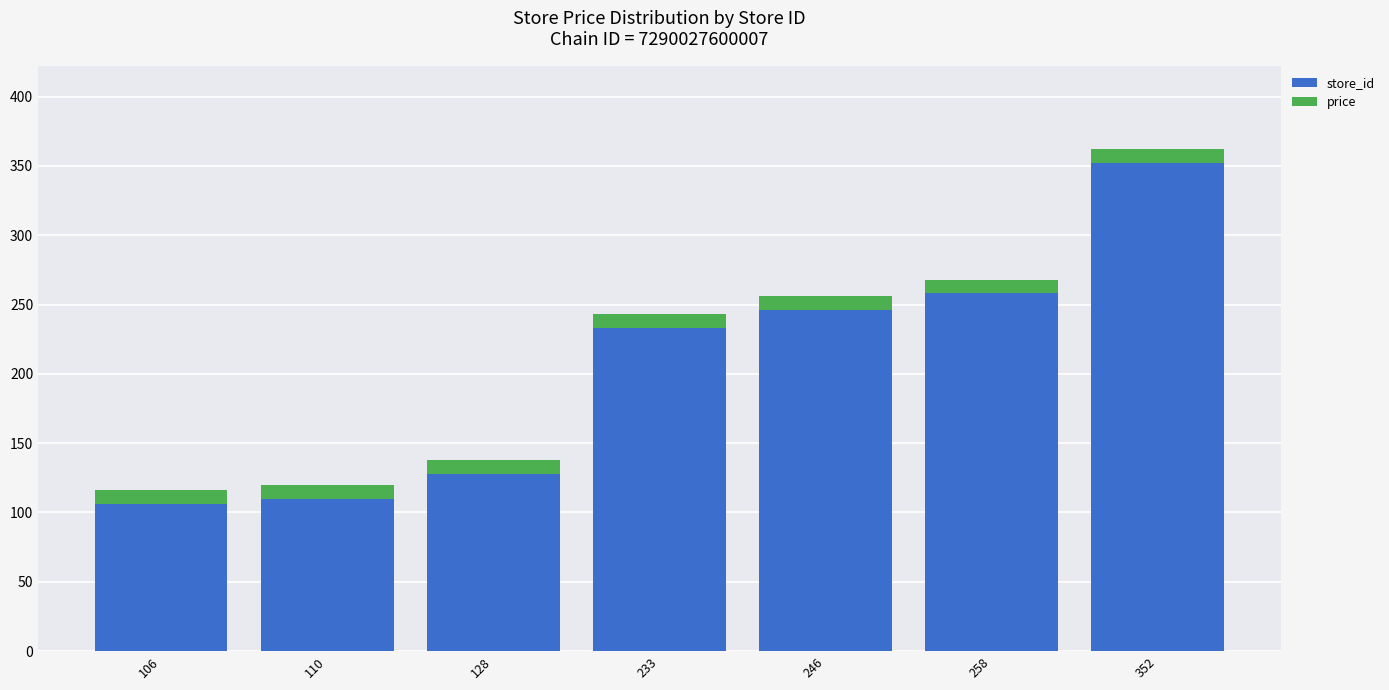

What is the difference between the store_id values at 258 and 246?

12.0